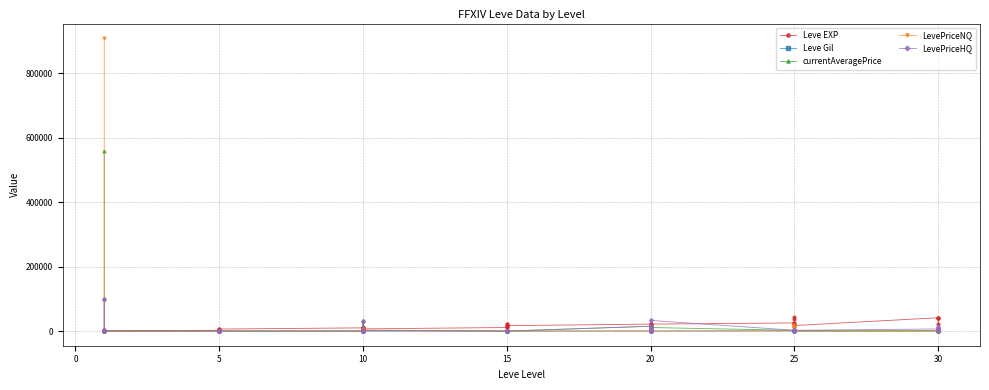

How many values in LevePriceNQ are above zero?

21